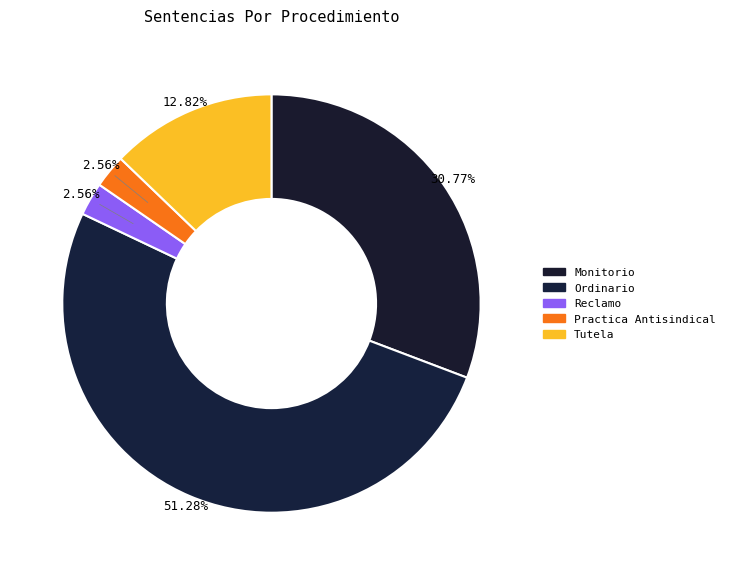

What is the largest slice in the pie chart?

Ordinario